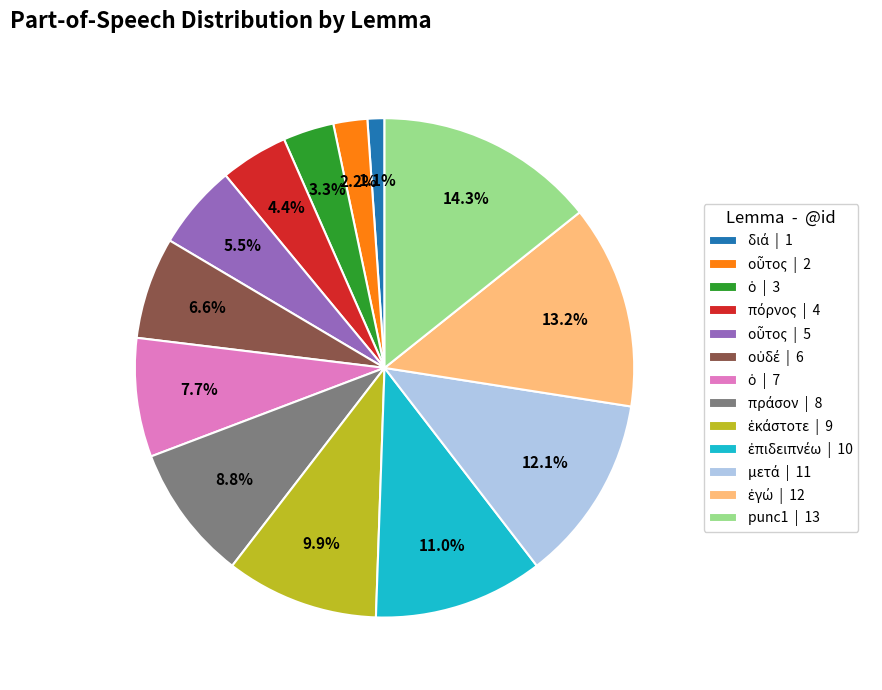

What is the largest slice in the pie chart?

punc1 | 13